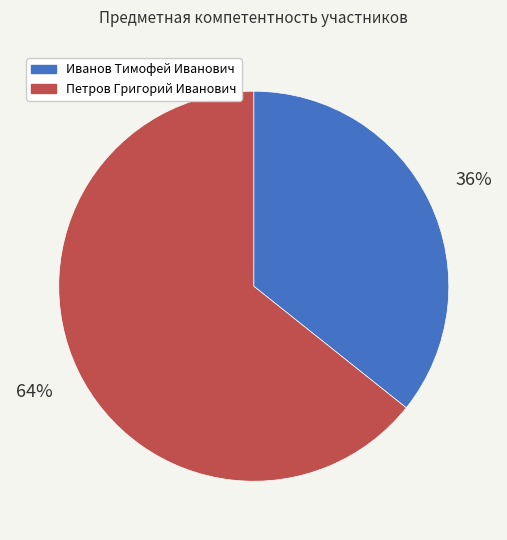

Which has a higher value, Петров Григорий Иванович or Иванов Тимофей Иванович?

Петров Григорий Иванович